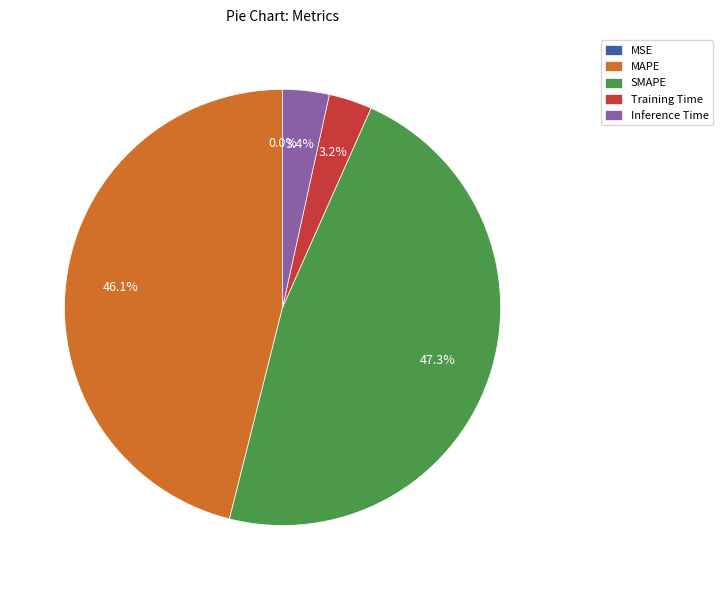

Does any single category account for the majority?

No